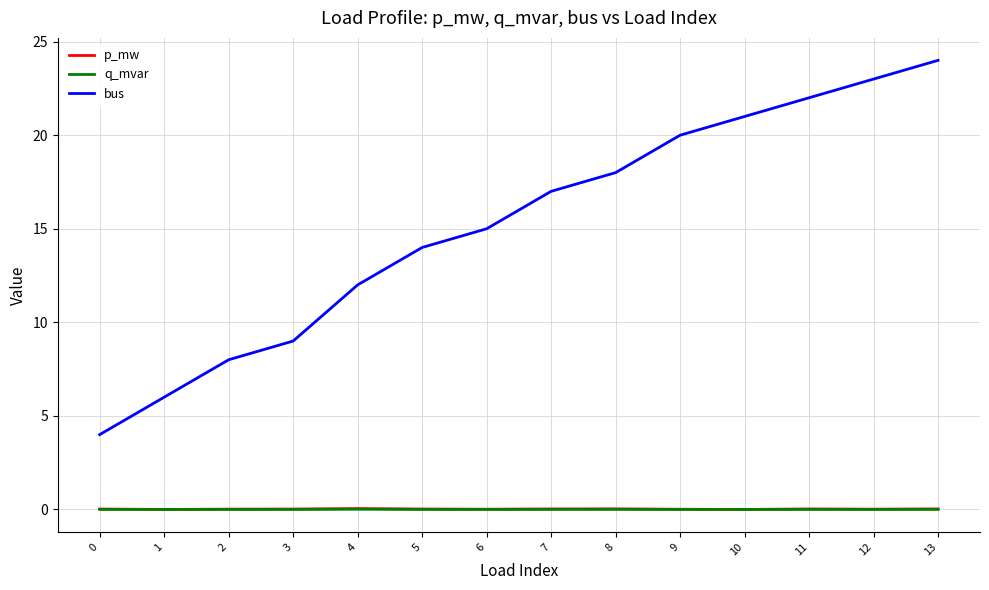

What is the sum of all p_mw values?

0.3